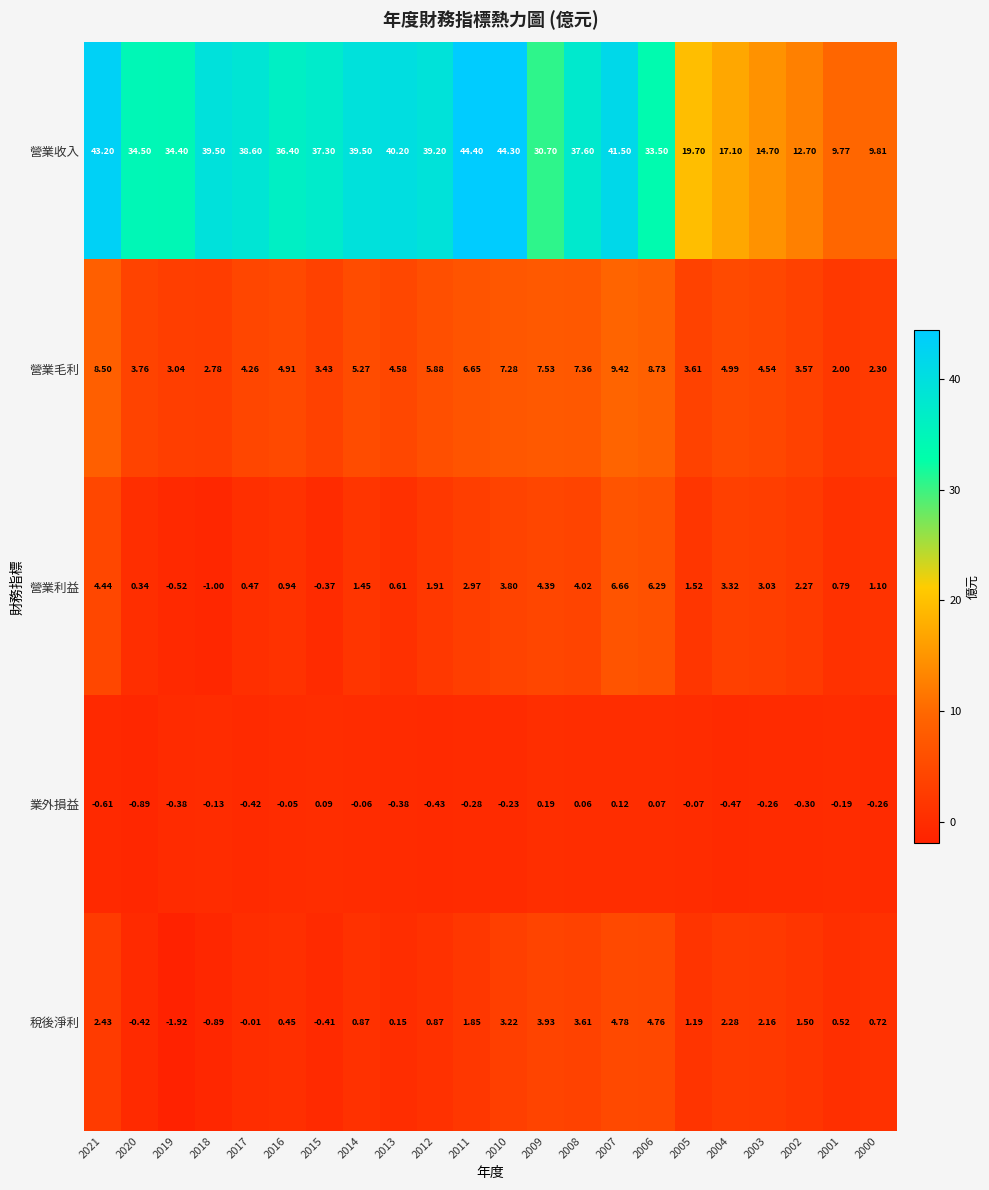

Count the number of categories in the chart.

22